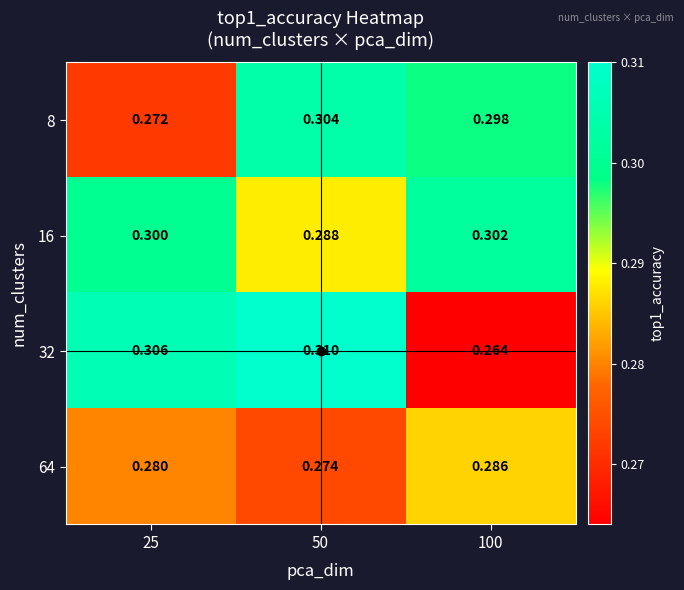

Is the value of 64 at 25 greater than the value of 32 at 50?

No